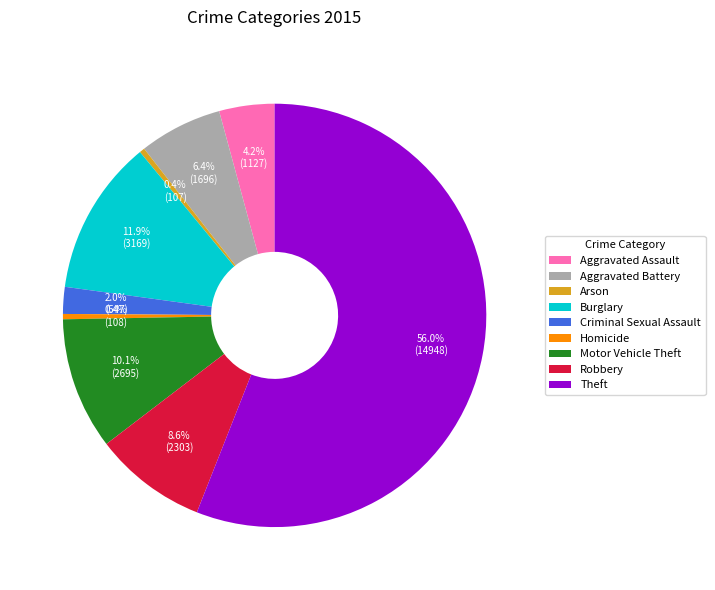

Approximately how many times larger is the value at Aggravated Battery compared to Arson?

15.9